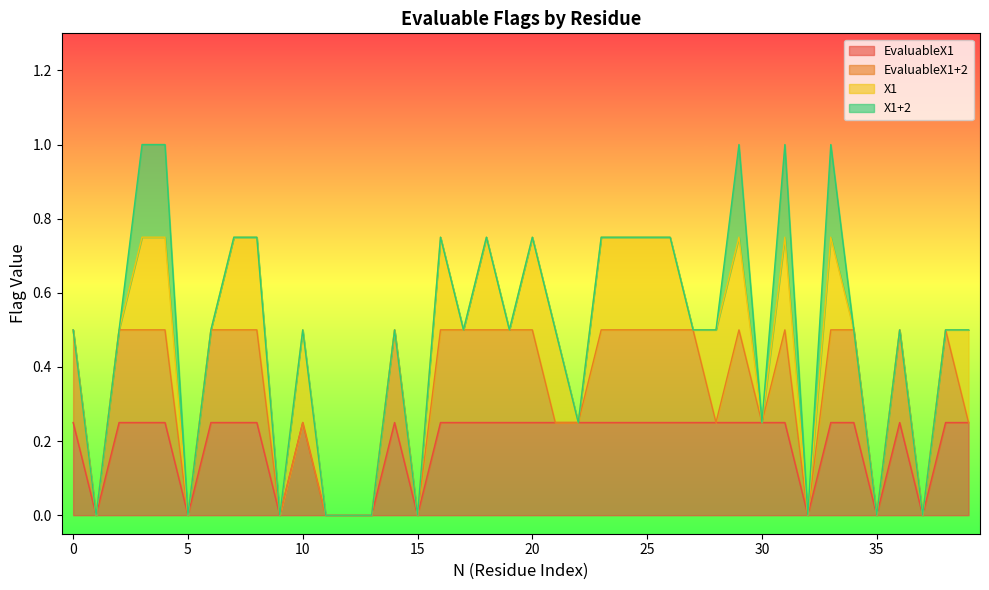

True or false: X1+2 has more than 0 interior local peaks.

True